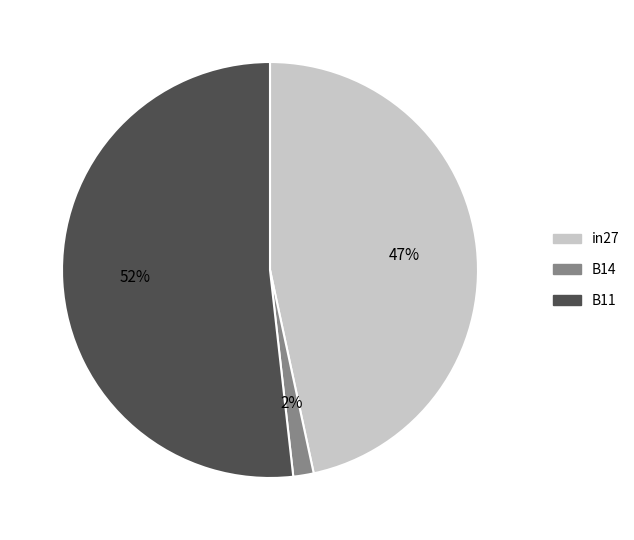

What percentage is the B14 slice, to the nearest percent?

2%